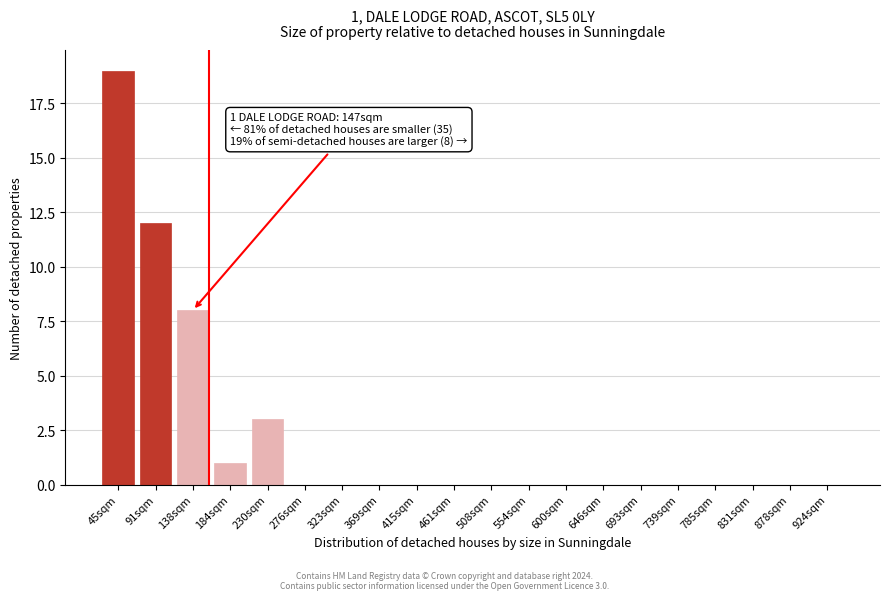

Reading left to right, list all the values displayed in this chart.

45sqm=19	91sqm=12	138sqm=8	184sqm=1	230sqm=3	276sqm=0	323sqm=0	369sqm=0	415sqm=0	461sqm=0	508sqm=0	554sqm=0	600sqm=0	646sqm=0	693sqm=0	739sqm=0	785sqm=0	831sqm=0	878sqm=0	924sqm=0